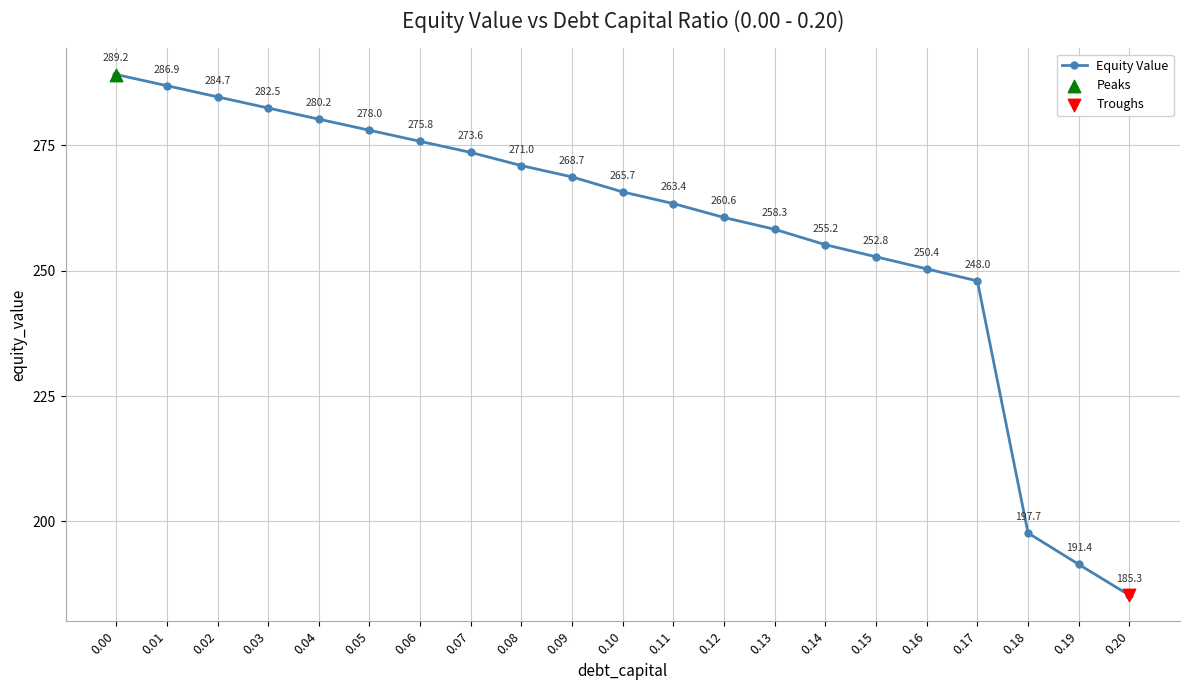

What is the change in value from 0.02 to 0.15?

-31.9